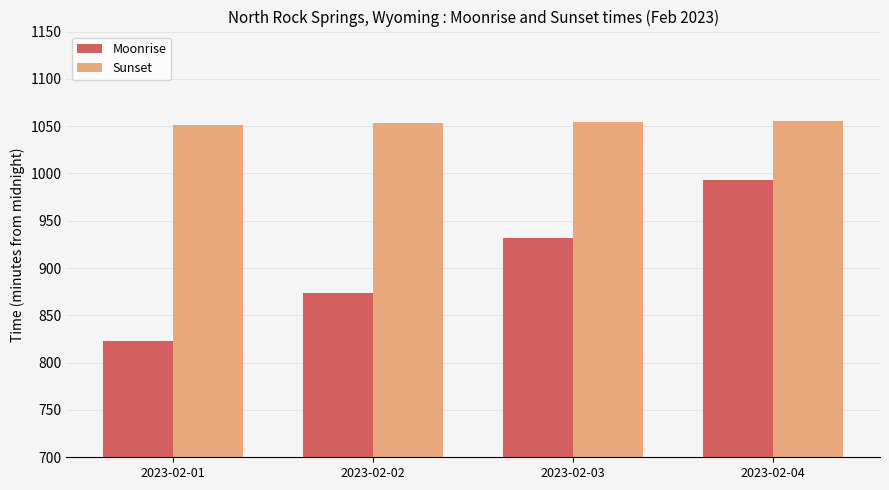

Which label corresponds to the smallest value in the chart?

2023-02-01